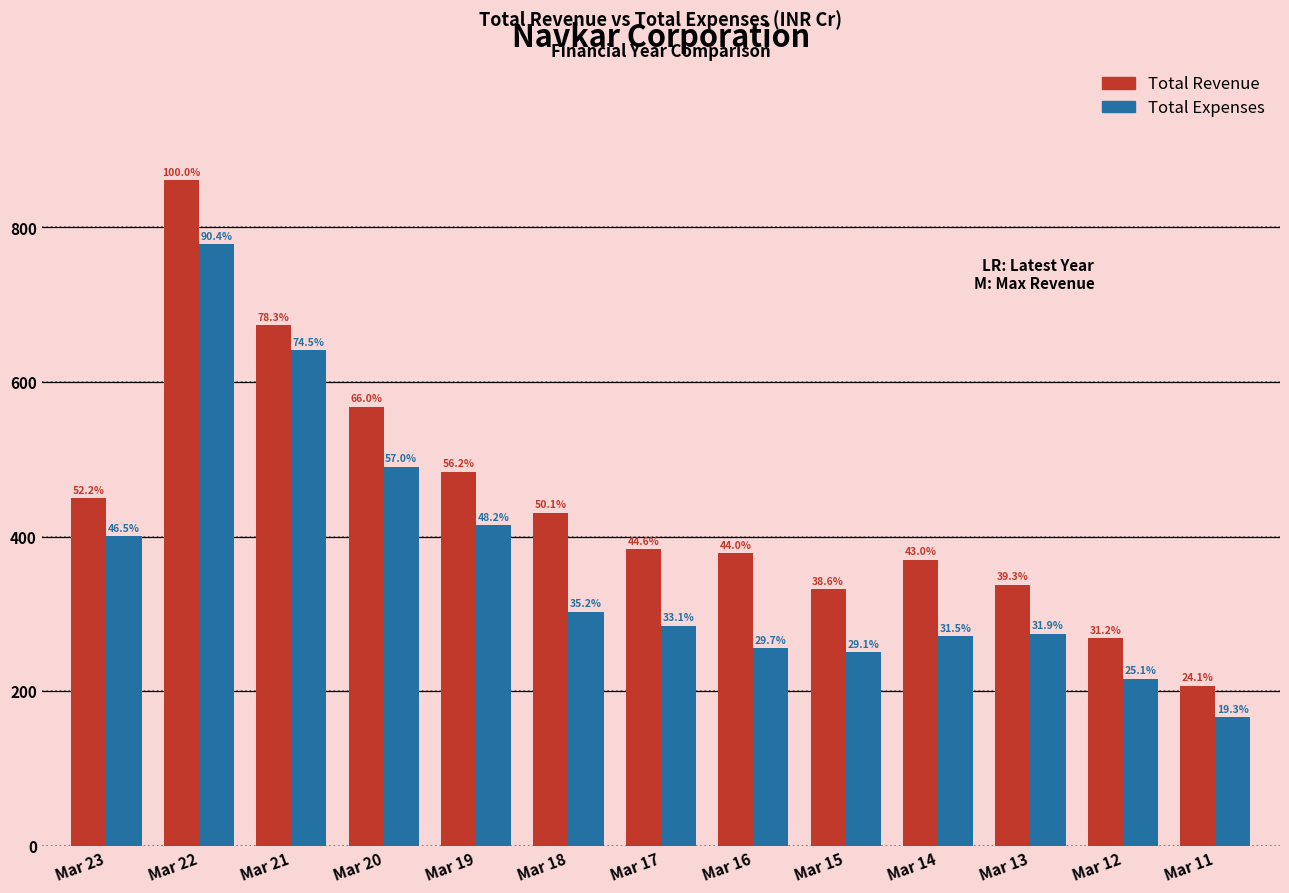

What are all the series names shown in the legend?

Total Revenue, Total Expenses